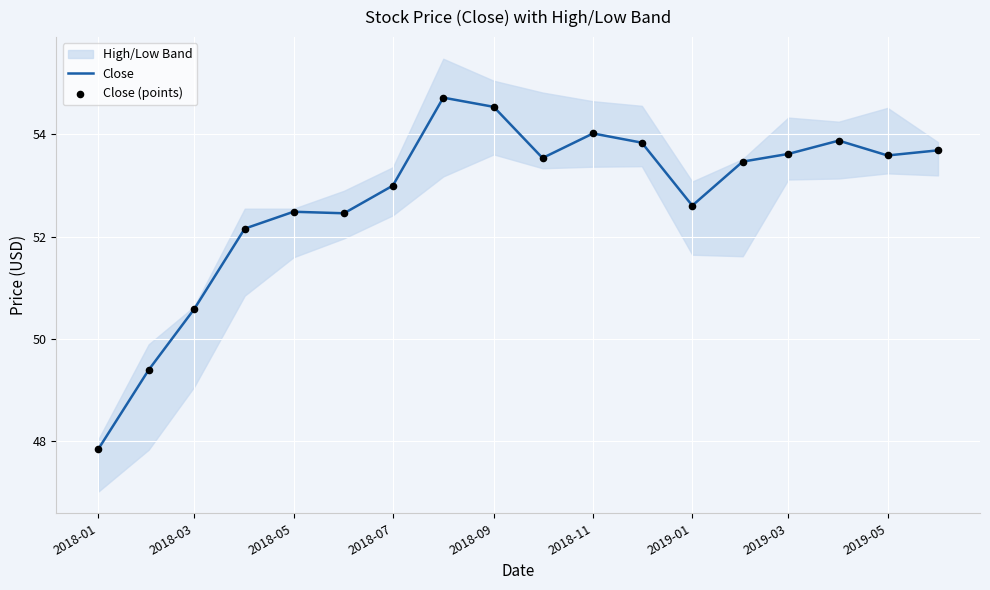

At which label is Close closest to 51?

2018-03